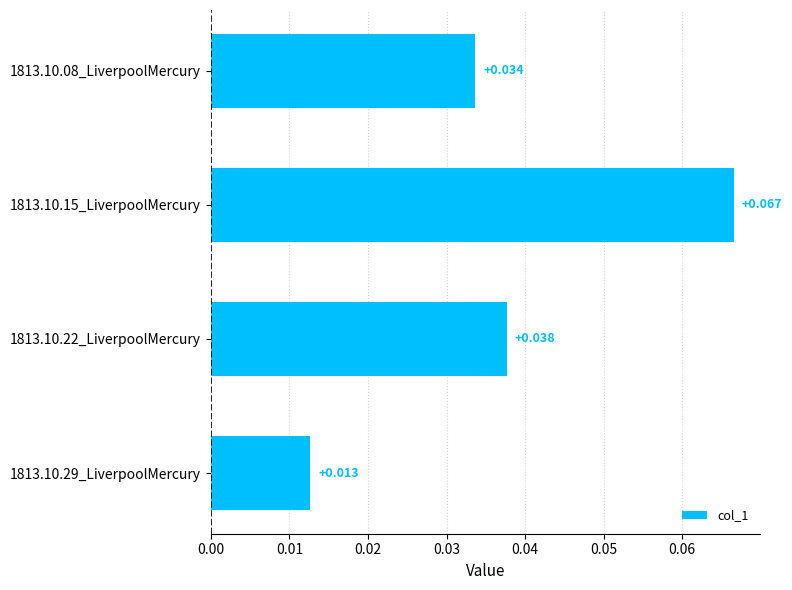

Count the number of data series in this chart.

1